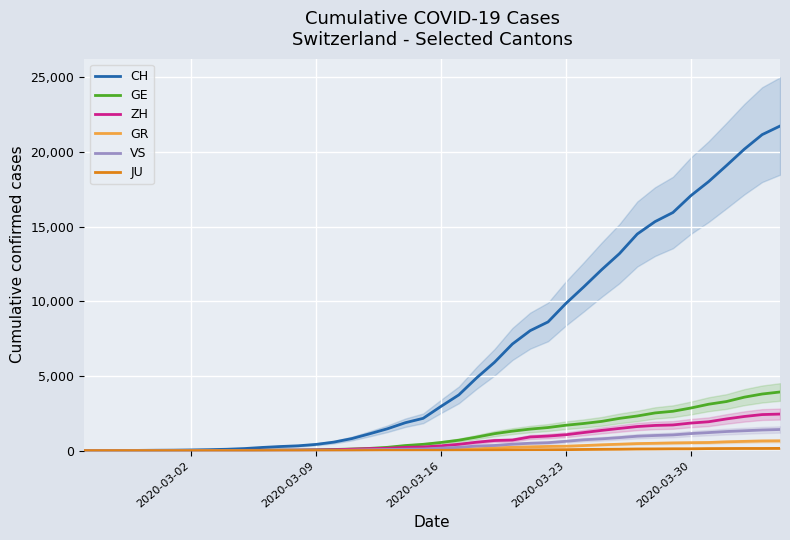

What is the highest value of the VS series?

1418